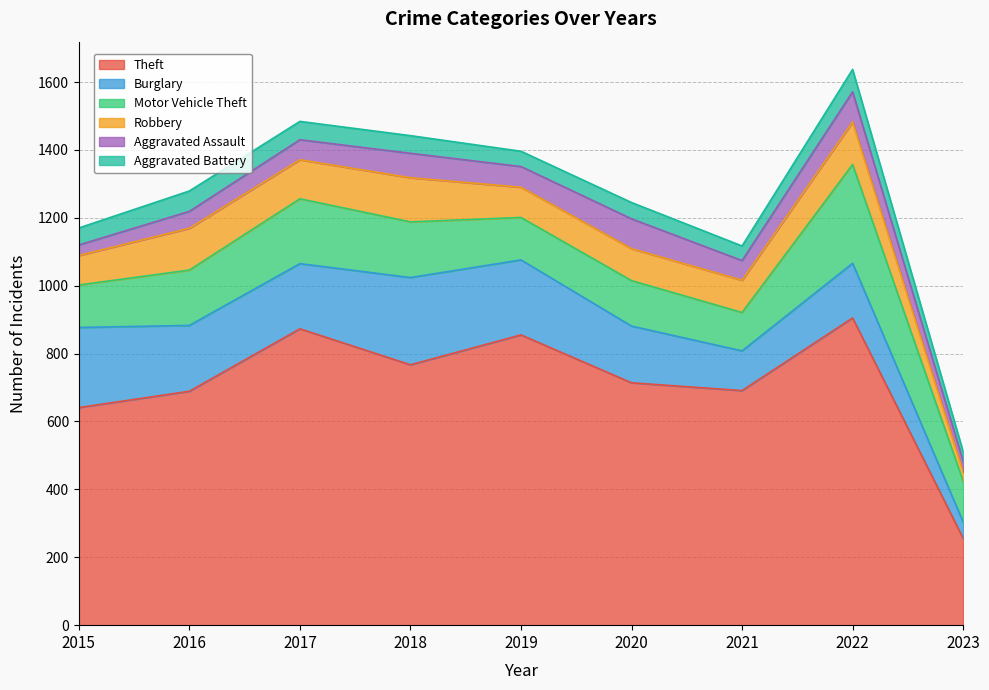

Reading left to right, transcribe all the data shown in this chart.

Theft: 2015=641	2016=689	2017=873	2018=767	2019=855	2020=714	2021=691	2022=905	2023=256
Burglary: 2015=236	2016=194	2017=192	2018=257	2019=221	2020=167	2021=117	2022=161	2023=48
Motor Vehicle Theft: 2015=125	2016=163	2017=191	2018=164	2019=125	2020=134	2021=113	2022=291	2023=120
Robbery: 2015=87	2016=123	2017=115	2018=130	2019=89	2020=94	2021=95	2022=125	2023=28
Aggravated Assault: 2015=31	2016=50	2017=59	2018=72	2019=61	2020=88	2021=58	2022=89	2023=31
Aggravated Battery: 2015=50	2016=60	2017=54	2018=52	2019=45	2020=48	2021=43	2022=66	2023=28